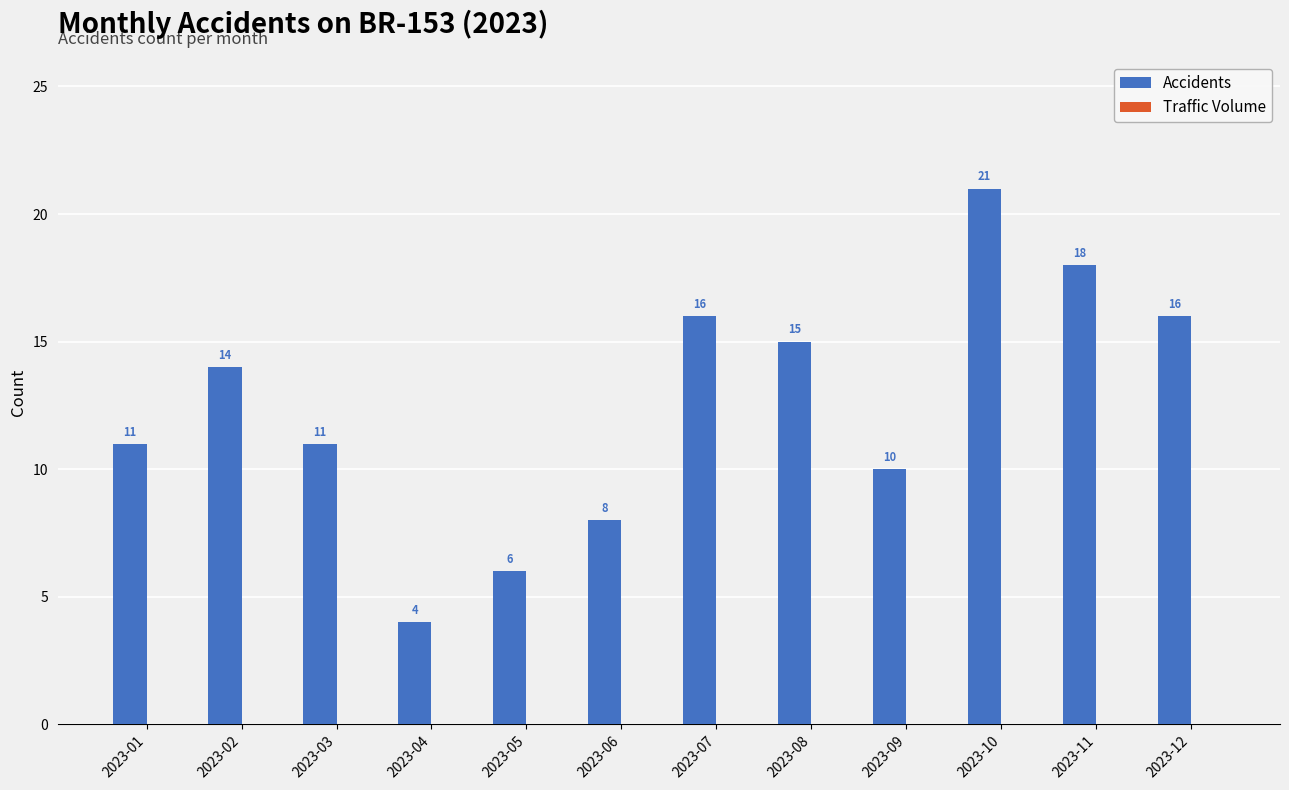

What is the minimum value shown in the chart?

4